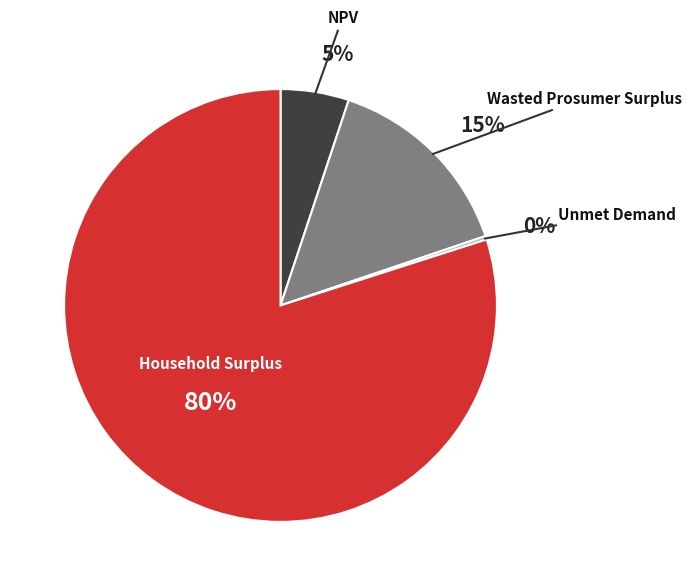

To the nearest percent, what is the difference between the Wasted Prosumer Surplus and Household Surplus slice percentages?

65%